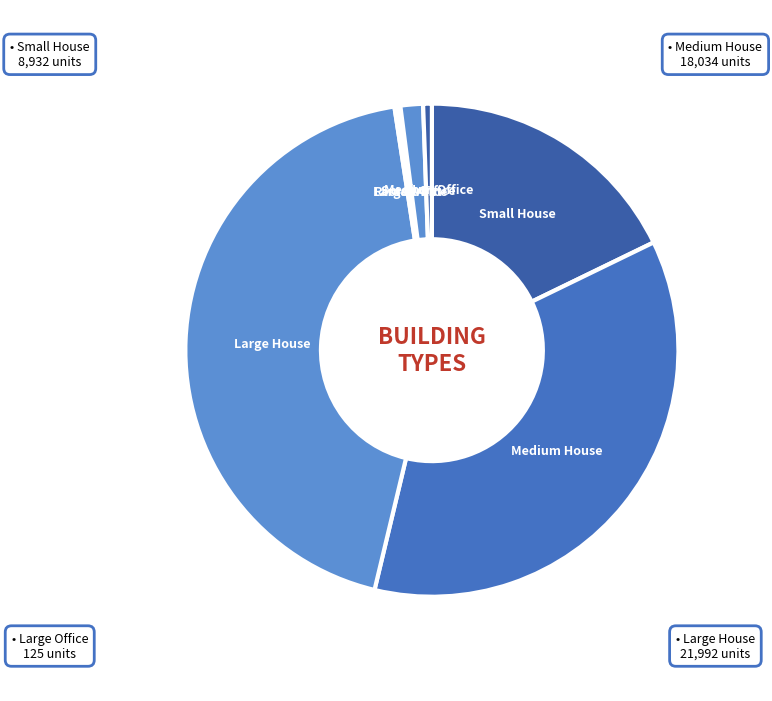

To the nearest percent, what is the difference between the largest and smallest slice percentages?

44%